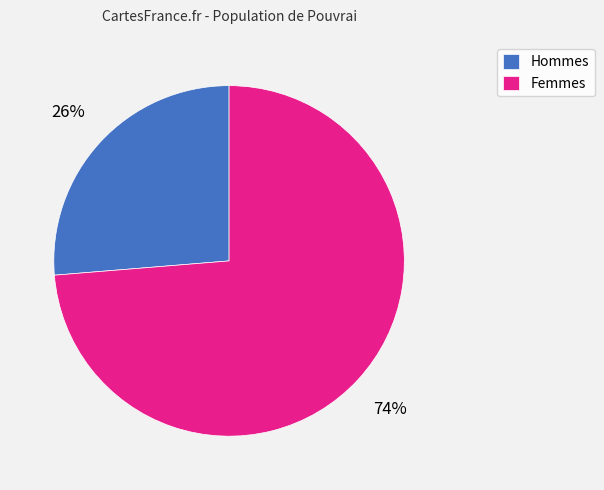

To the nearest percent, what is the average slice percentage?

50%